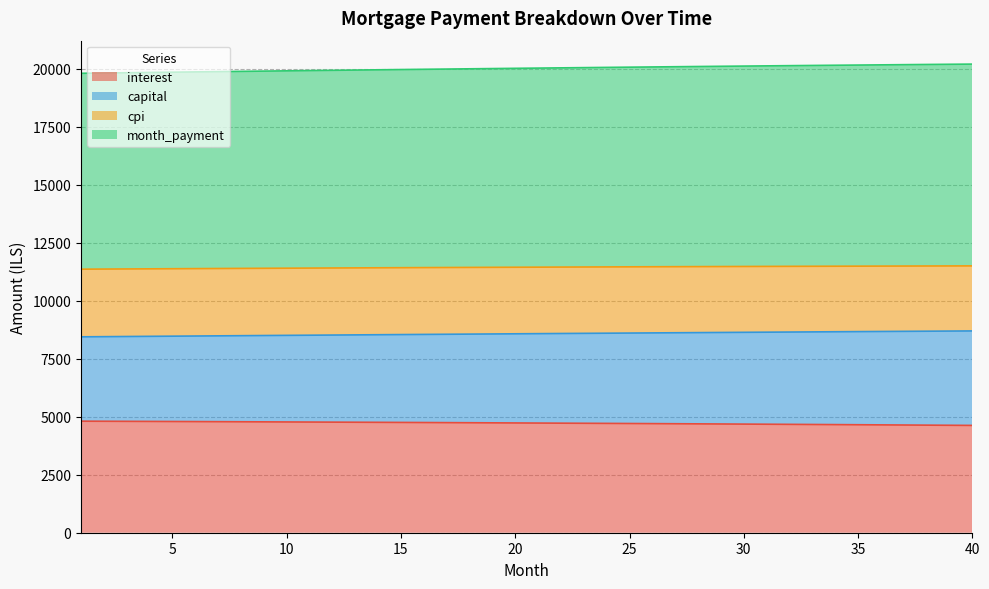

What is the maximum value for interest?

4805.6